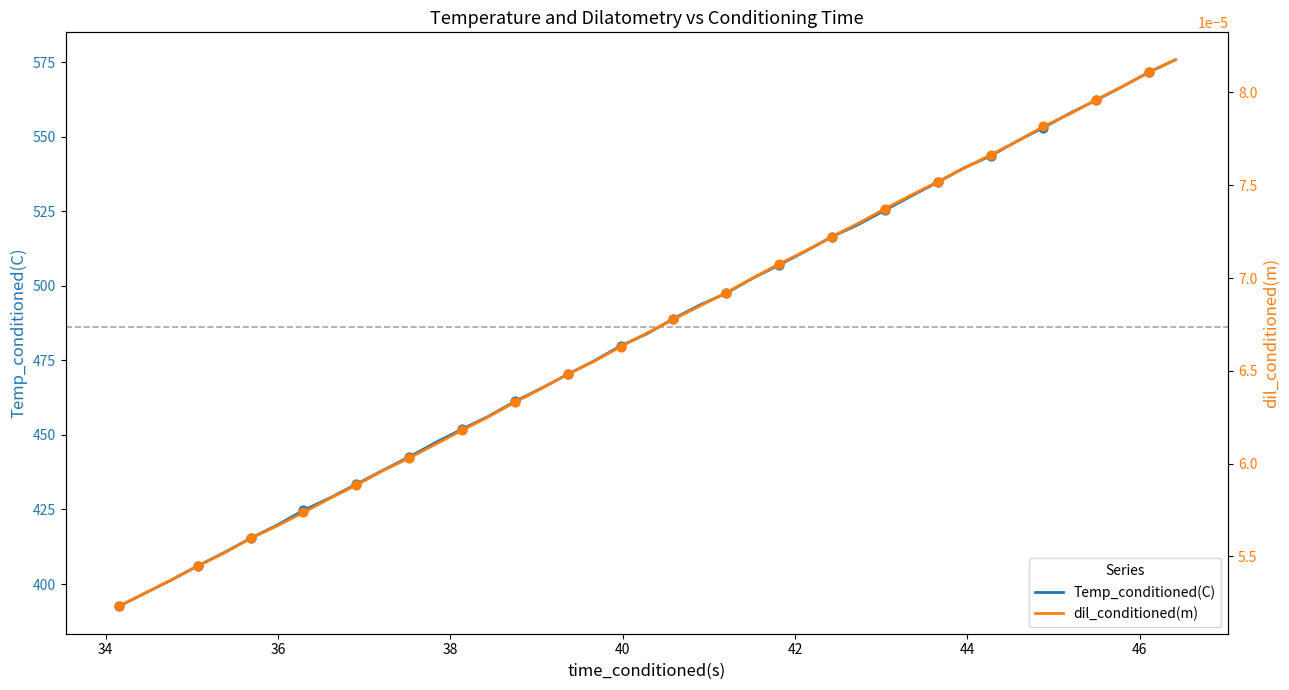

Which series has the largest total across all categories?

Temp_conditioned(C)